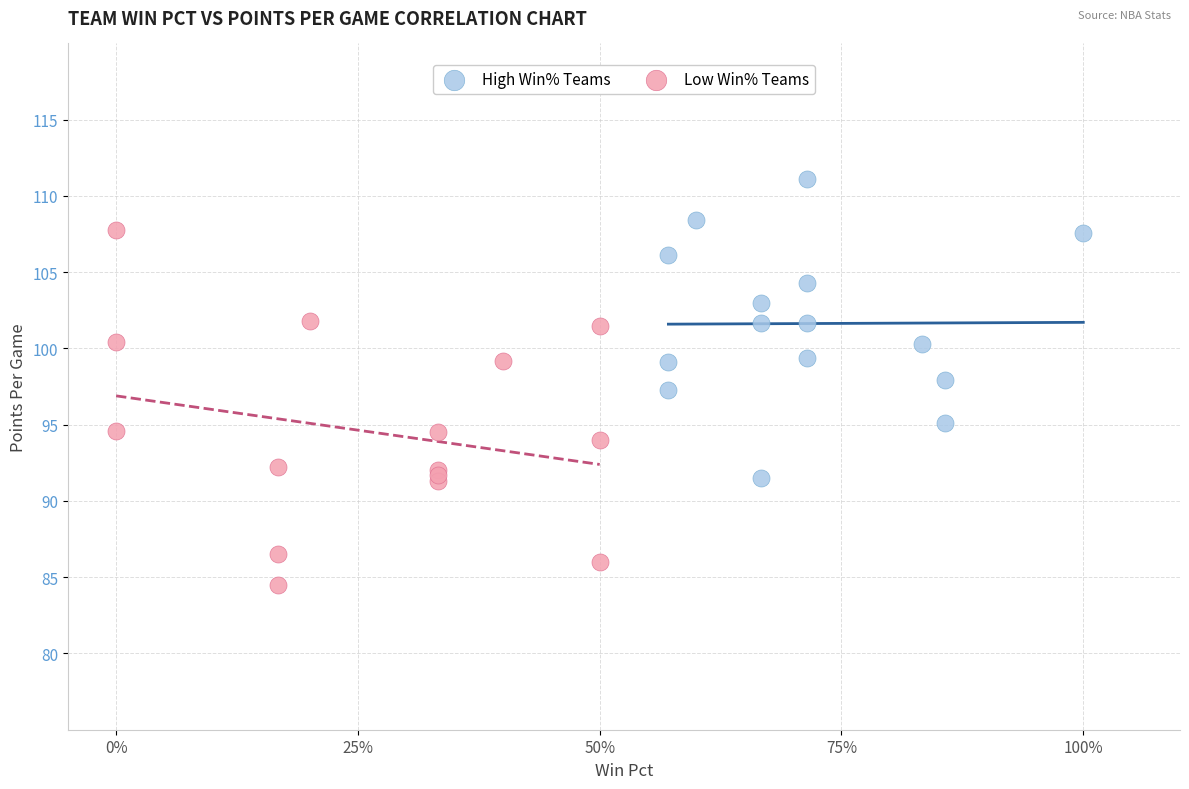

Which series reaches the maximum Y coordinate?

High Win% Teams